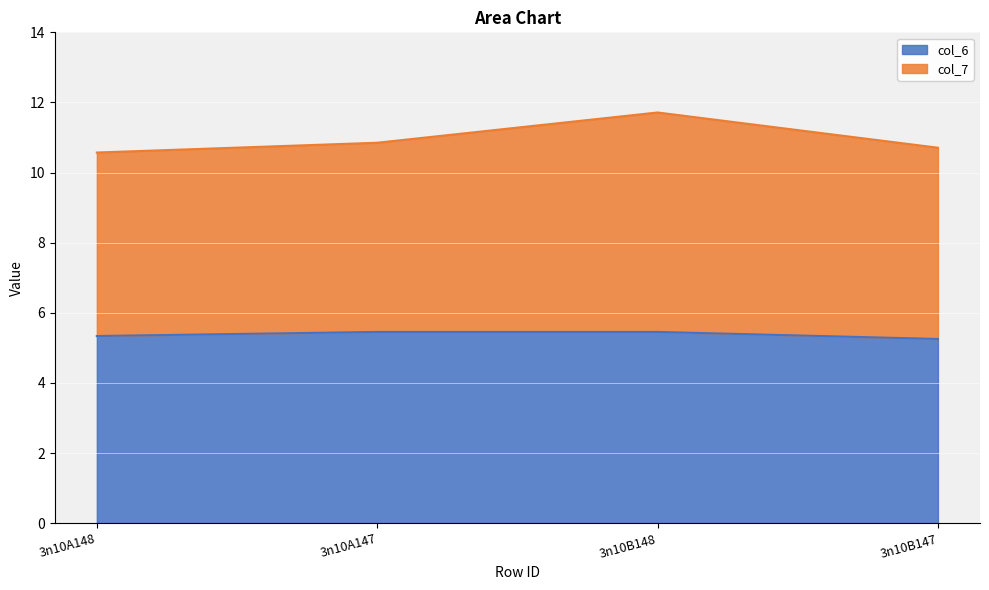

At which label does col_6 reach its minimum?

3n10B147